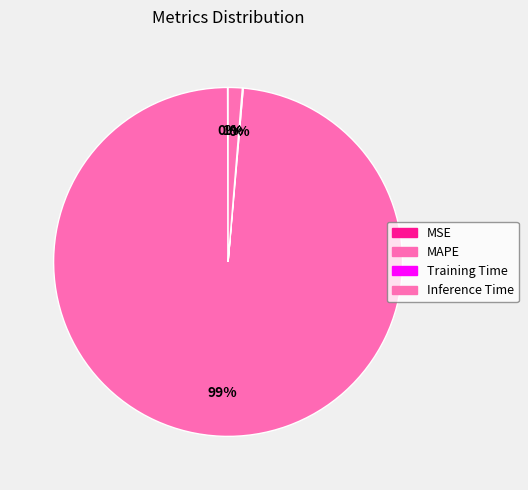

True or false: MAPE accounts for 89% of the total.

False